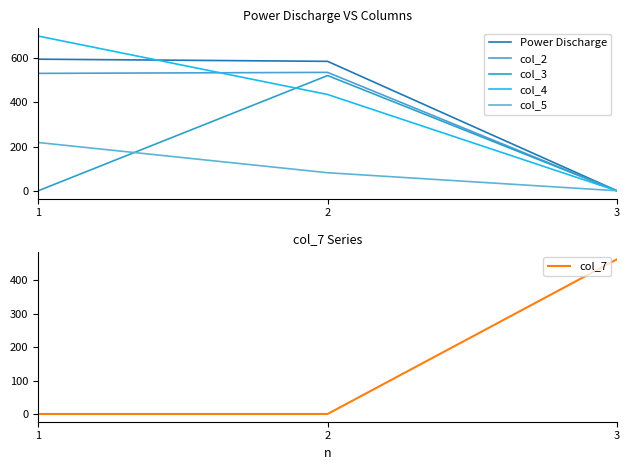

Reading left to right, what are all the values shown in this chart?

Power Discharge: 1=595.4	2=585.7	3=0.0
col_2: 1=531.2	2=535.7	3=0.0
col_3: 1=0.0	2=521.4	3=0.0
col_4: 1=700.0	2=435.7	3=0.0
col_5: 1=218.4	2=81.6	3=0.0
col_7: 1=0.0	2=0.0	3=463.1